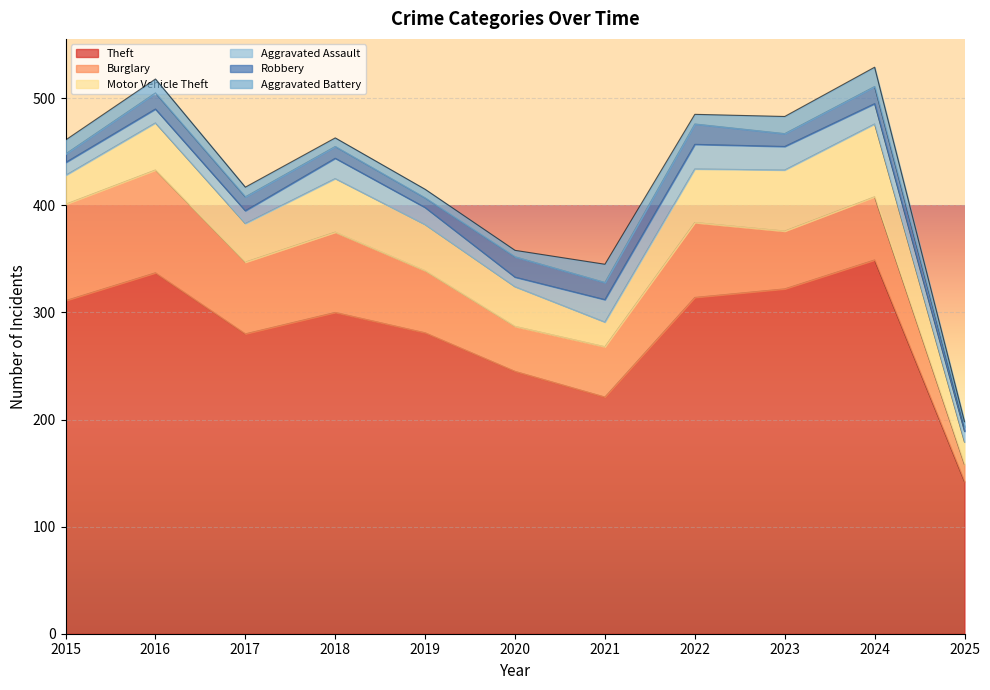

Between 2018 and 2023, which is larger?

2023